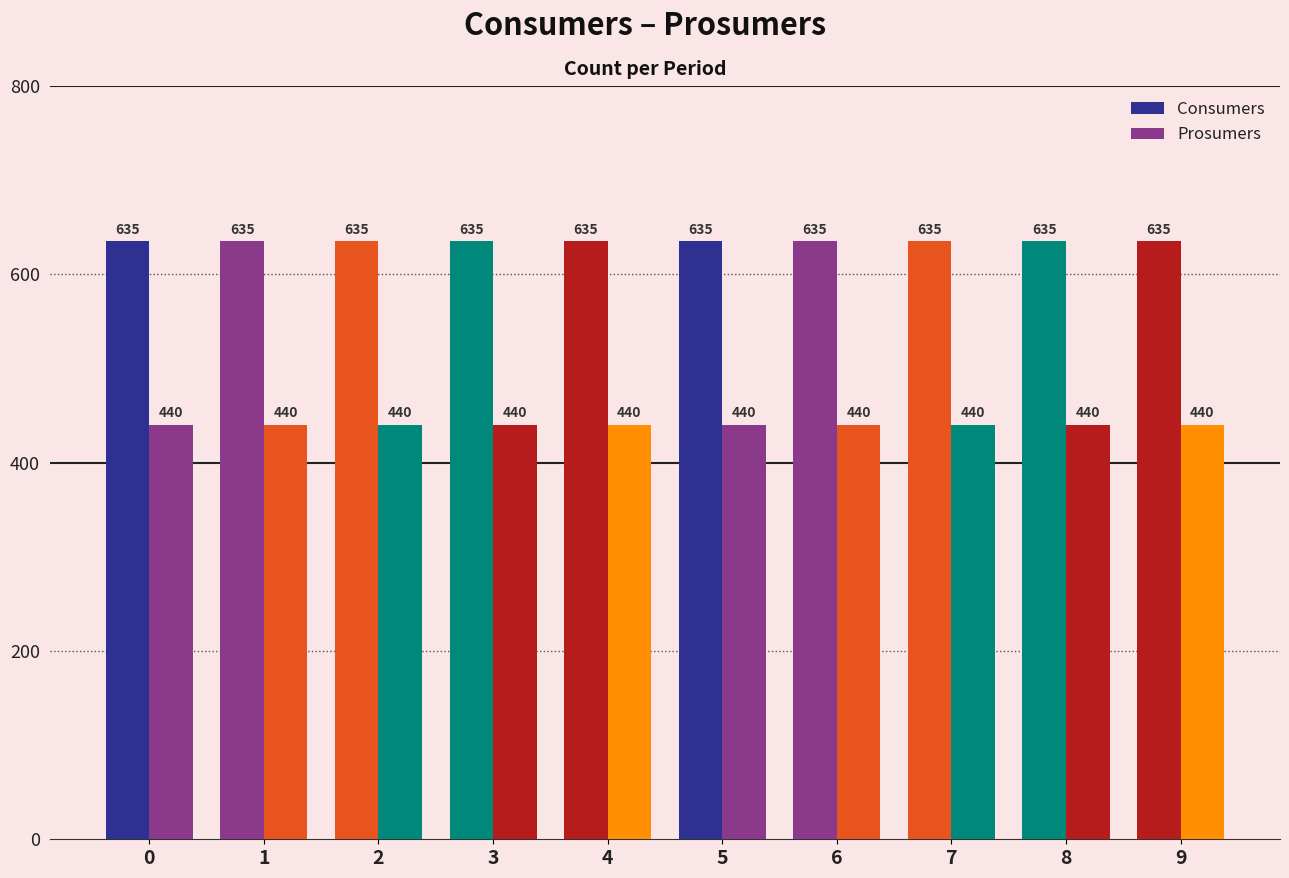

Does the chart contain stacked bars?

No